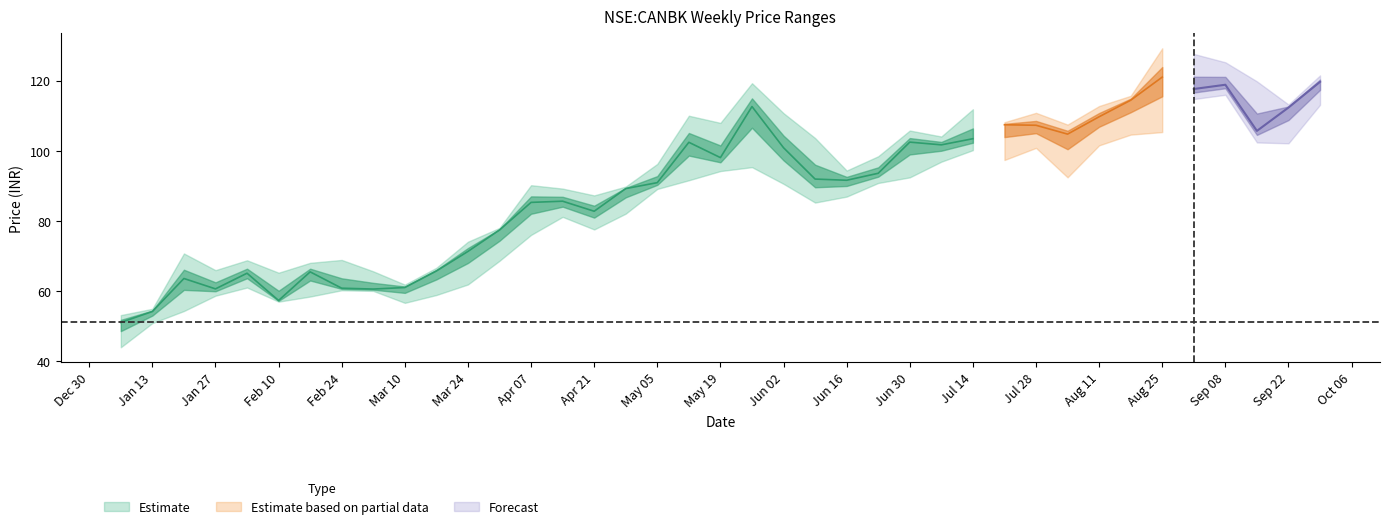

Reading left to right, list all the values displayed in this chart.

close: close=51.0	high=54.1	low=63.5	3=60.5	4=65.0	5=57.2	6=65.4	7=60.7	8=60.5	9=60.9	10=65.7	11=71.2	12=77.4	13=85.3	14=85.6	15=82.7	16=89.2	17=90.9	18=102.4	19=98.0	20=112.6	21=100.9	22=91.9	23=91.6	24=93.6	25=102.5	26=101.7	27=103.4	28=107.4	29=107.3	30=104.8	31=109.7	32=114.4	33=121.0	34=117.6	35=118.9	36=105.7	37=112.3	38=119.7
high: close=53.1	high=54.9	low=70.7	3=65.9	4=68.7	5=65.2	6=68.0	7=68.8	8=65.6	9=61.8	10=66.6	11=74.0	12=78.0	13=90.2	14=89.2	15=87.2	16=89.8	17=96.2	18=110.0	19=108.0	20=119.3	21=110.7	22=103.6	23=94.3	24=98.4	25=105.8	26=104.1	27=111.9	28=108.2	29=110.8	30=107.5	31=112.8	32=115.7	33=129.3	34=127.7	35=125.3	36=119.8	37=113.2	38=121.5
low: close=43.9	high=50.8	low=54.2	3=58.6	4=60.9	5=56.9	6=58.4	7=60.2	8=60.0	9=56.6	10=58.8	11=61.8	12=68.6	13=76.0	14=81.1	15=77.5	16=82.0	17=89.1	18=91.6	19=94.2	20=95.3	21=90.6	22=85.2	23=86.9	24=90.8	25=92.4	26=96.9	27=100.2	28=97.4	29=100.8	30=92.4	31=101.5	32=104.6	33=105.3	34=114.8	35=116.0	36=102.4	37=102.1	38=113.1